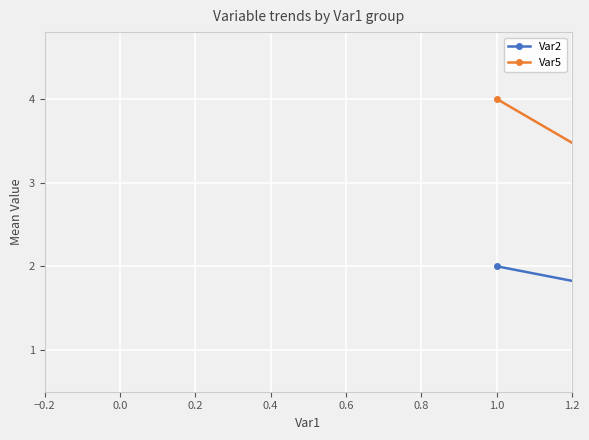

List the series in order of their peak value, lowest first.

Var2, Var5